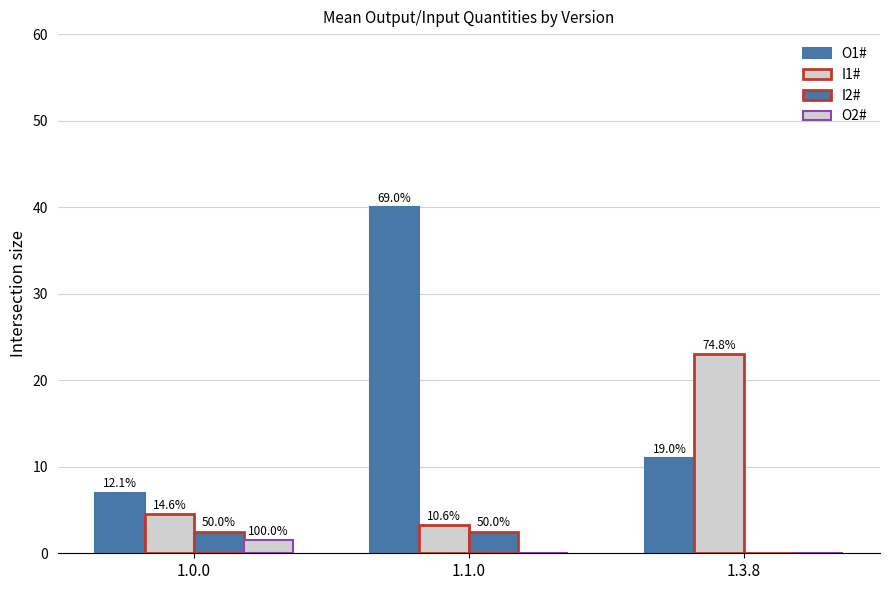

What is the difference between the I2# values at 1.1.0 and 1.3.8?

2.5